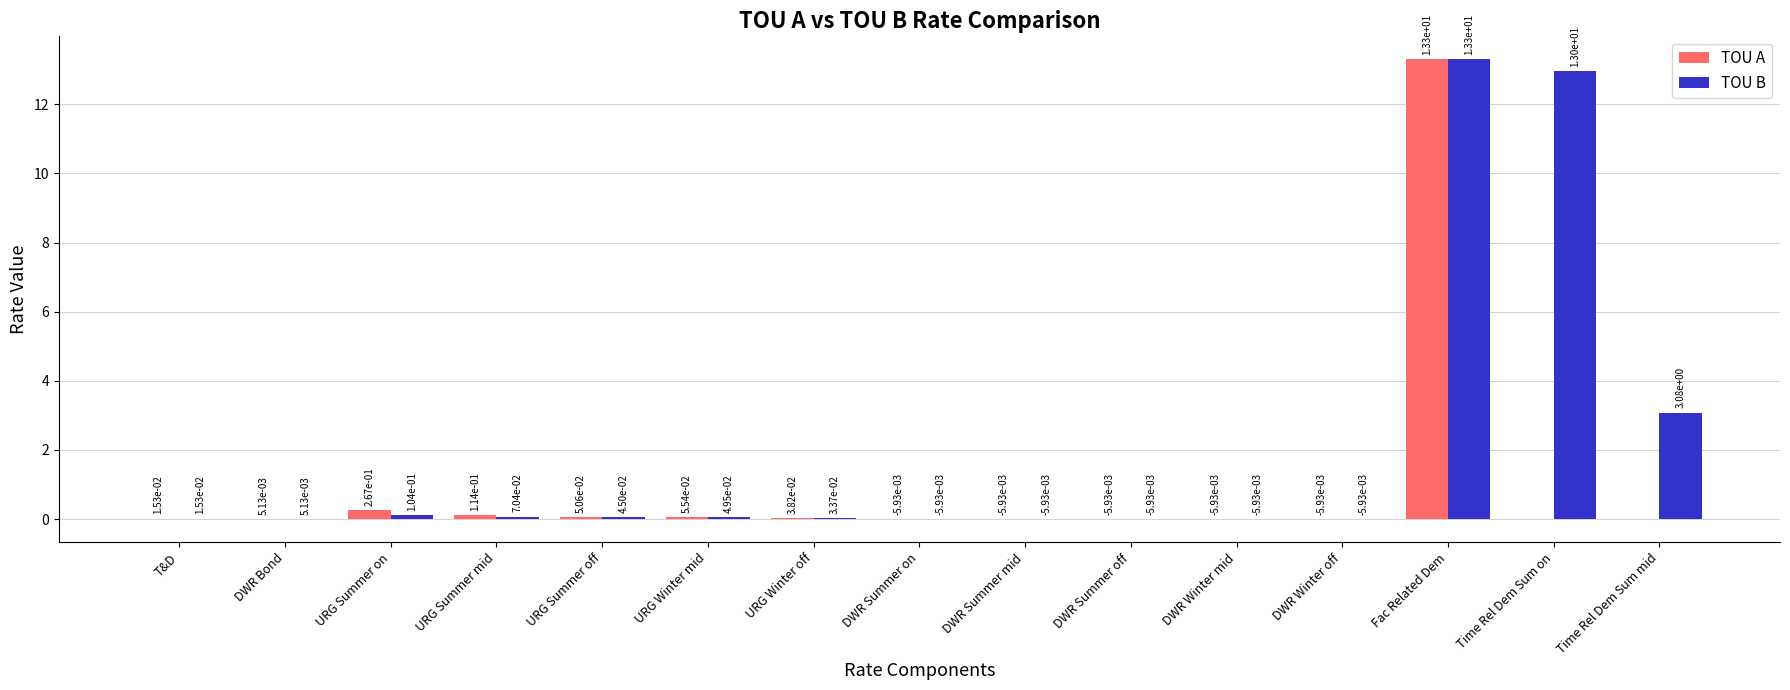

Which series has the largest total across all categories?

TOU B